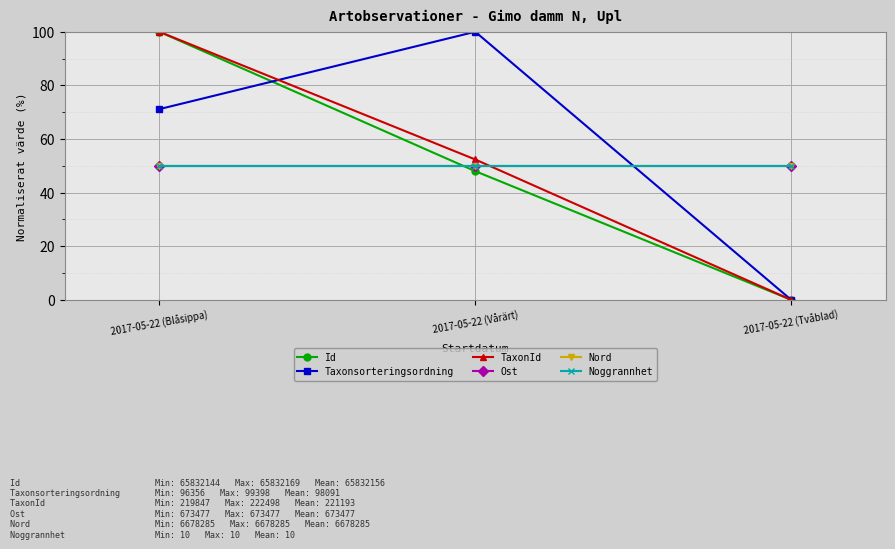

What is the sum of all Ost values?

150.0